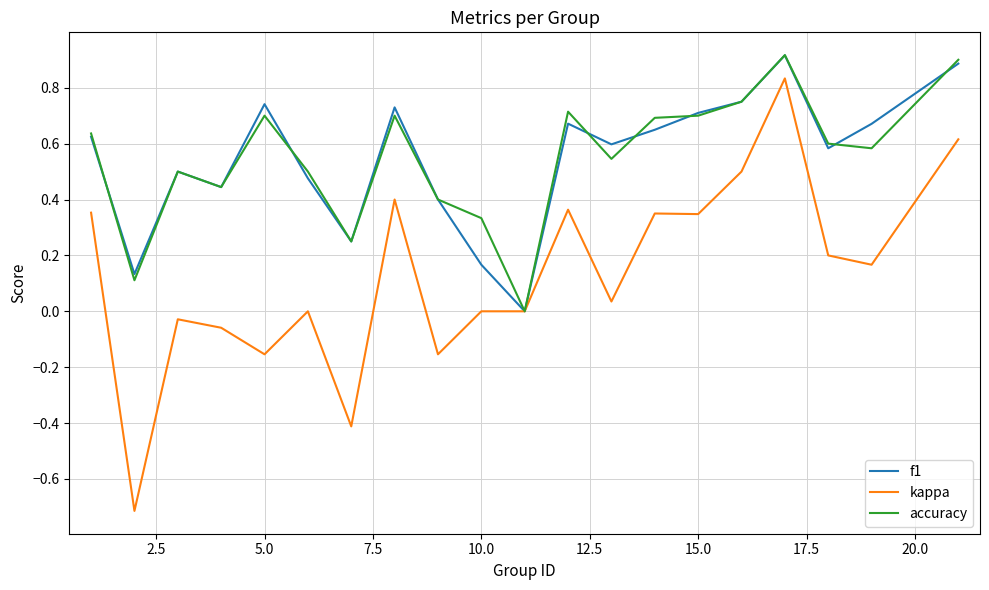

What is the maximum value shown in the chart?

0.9